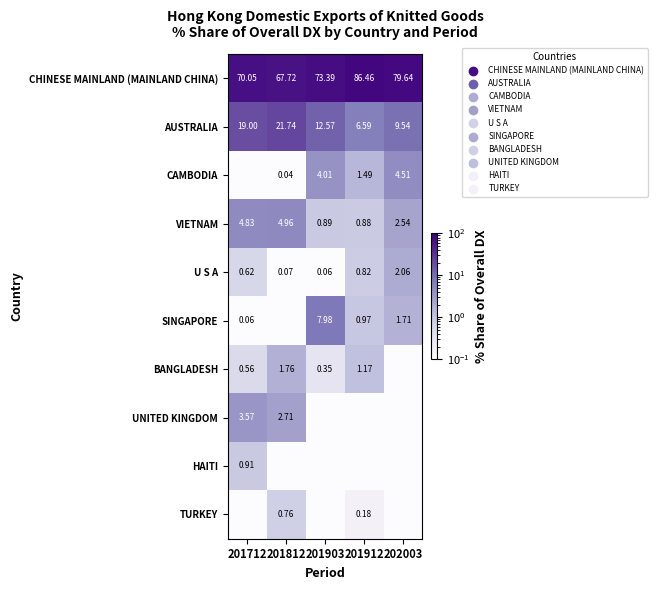

Is the value of HAITI at 201712 greater than the value of SINGAPORE at 202003?

No